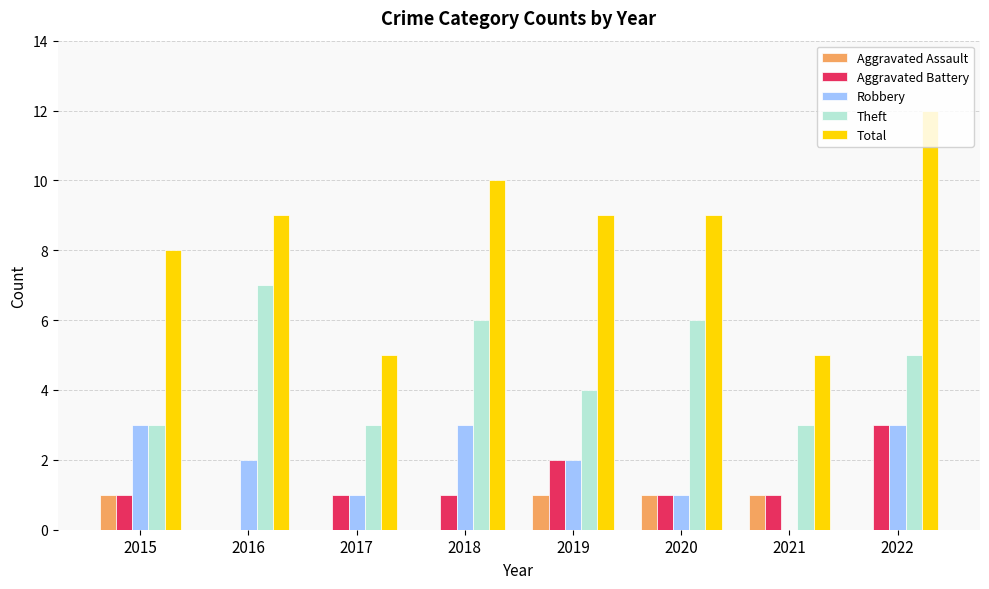

What value does the Total series have at 2016?

9